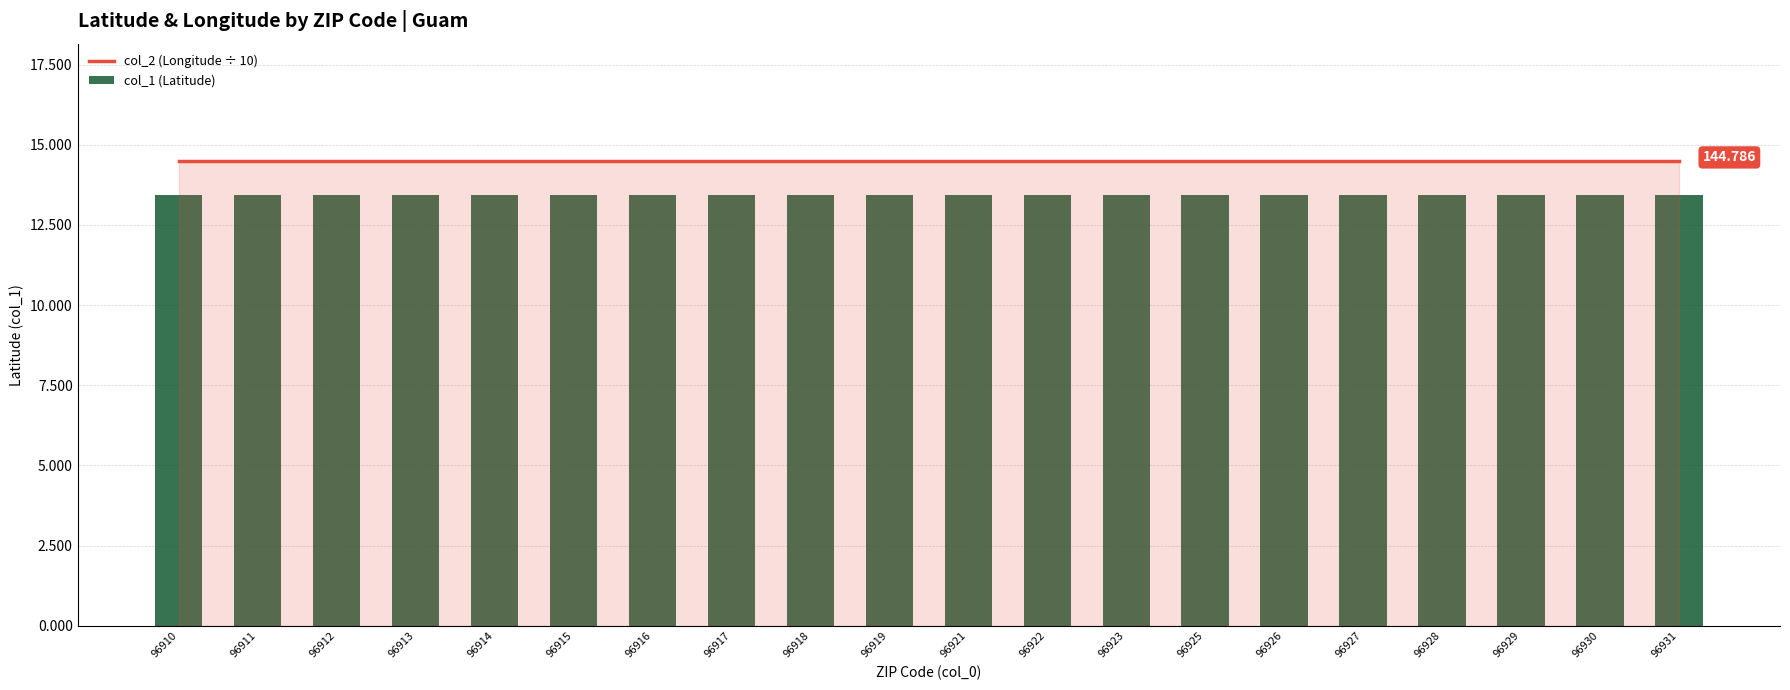

What is the minimum value shown in the chart?

13.4